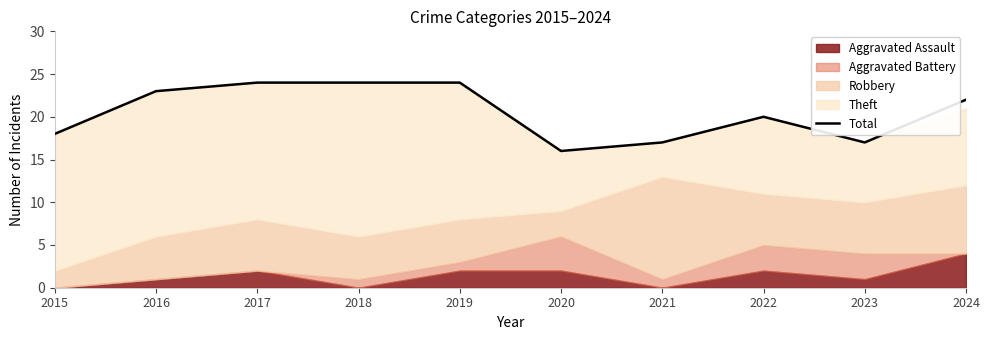

Reading left to right, what are all the values shown in this chart?

18	23	24	24	24	16	17	20	17	22